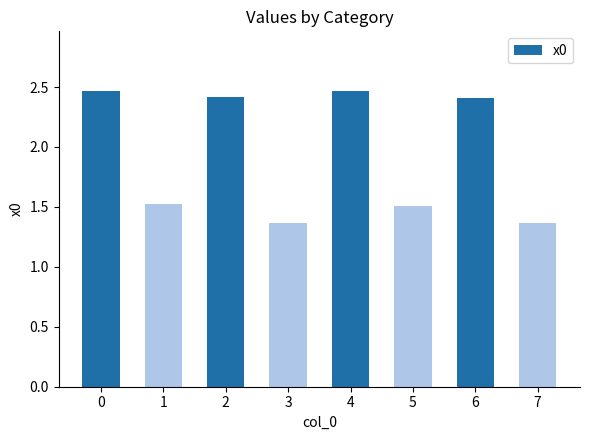

What is the change in value from 3 to 4?

+1.1